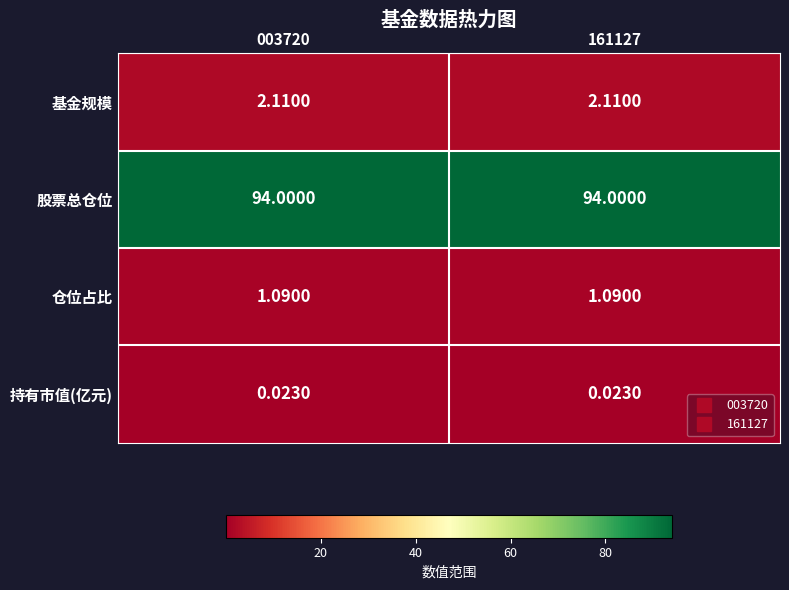

Is the value of 仓位占比 at 003720 greater than the value of 持有市值(亿元) at 161127?

Yes